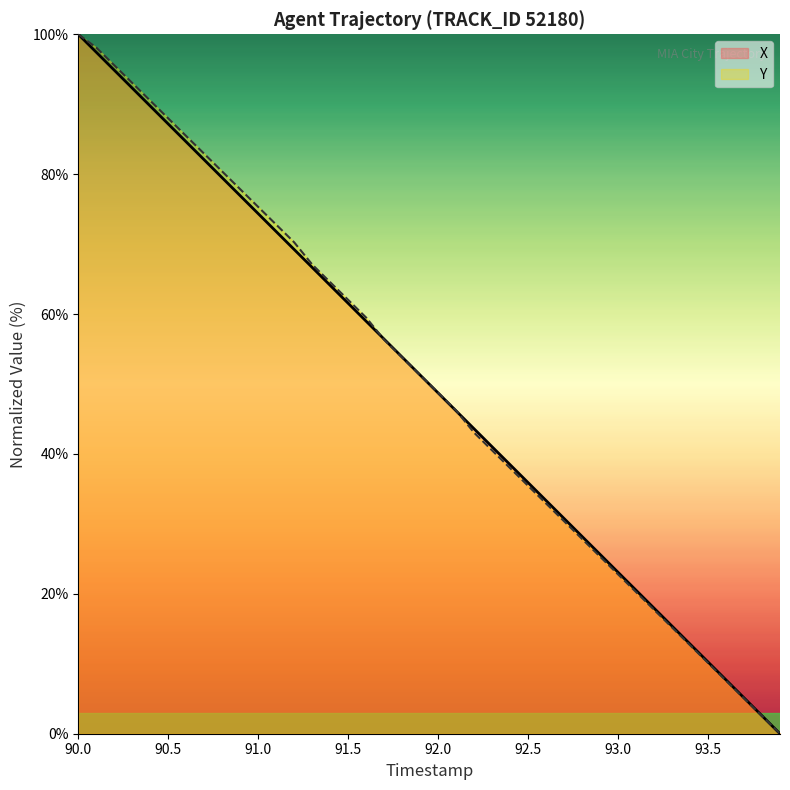

What are all the series names shown in the legend?

X, Y